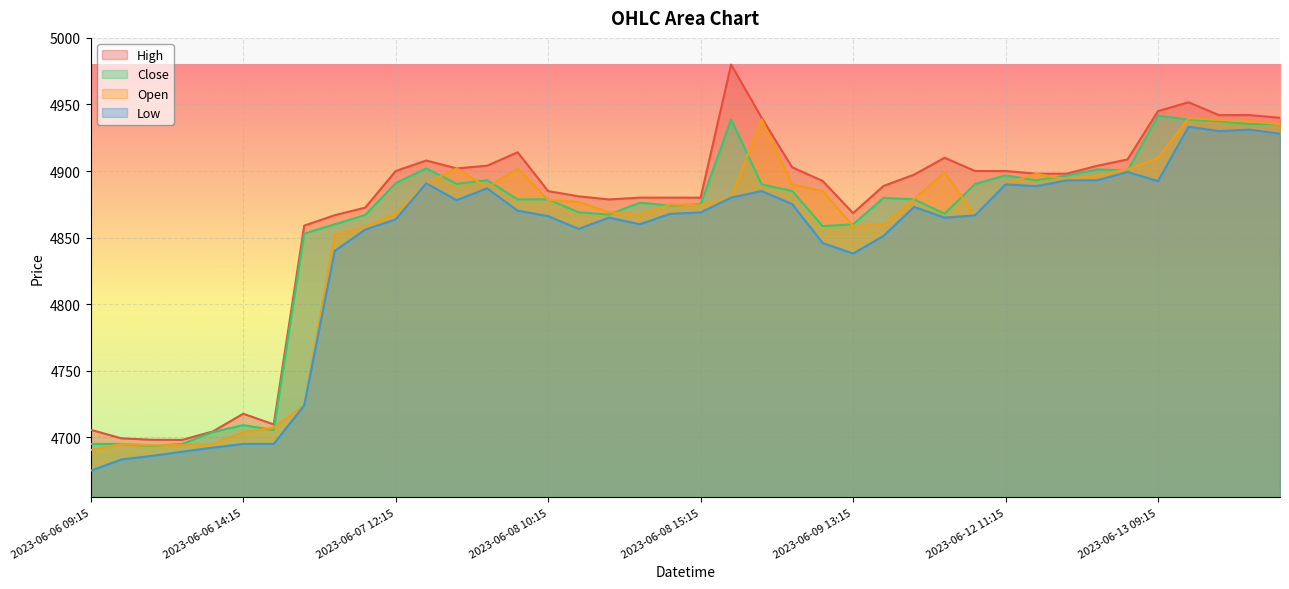

True or false: High and Low intersect in this chart.

False